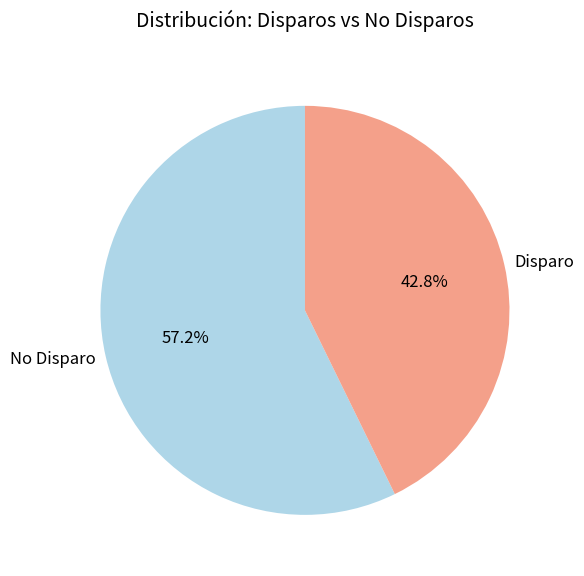

Is there any slice that represents more than half of the pie?

Yes